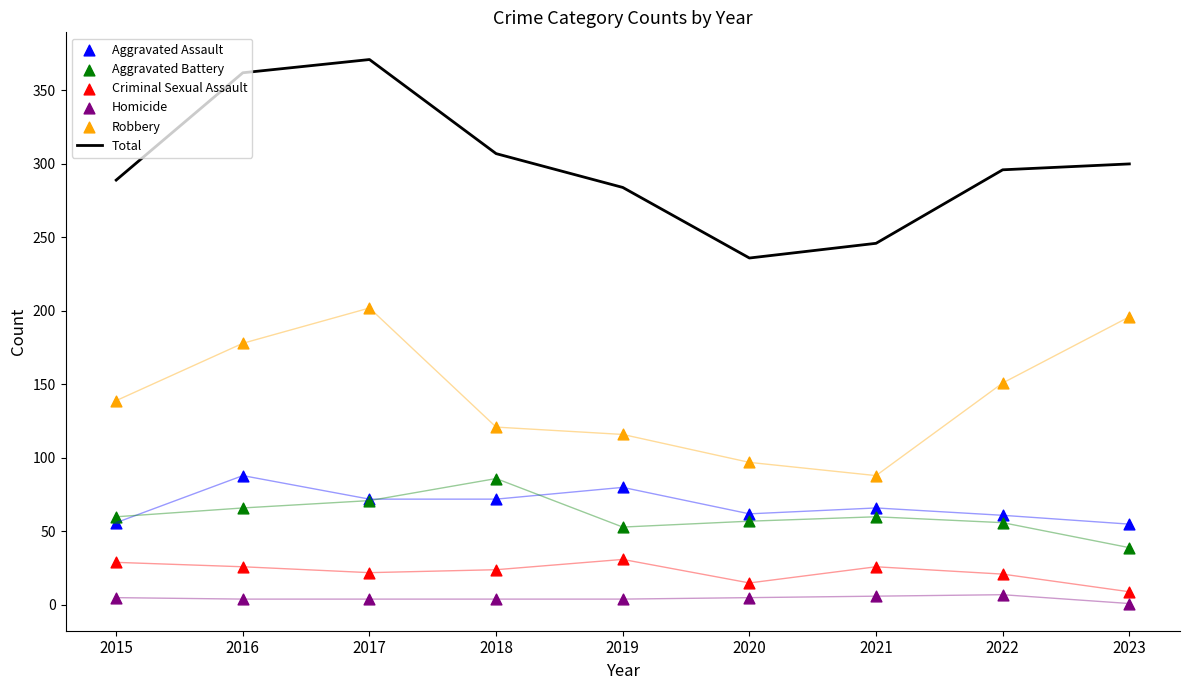

At which category is the sum across all series the highest?

2017